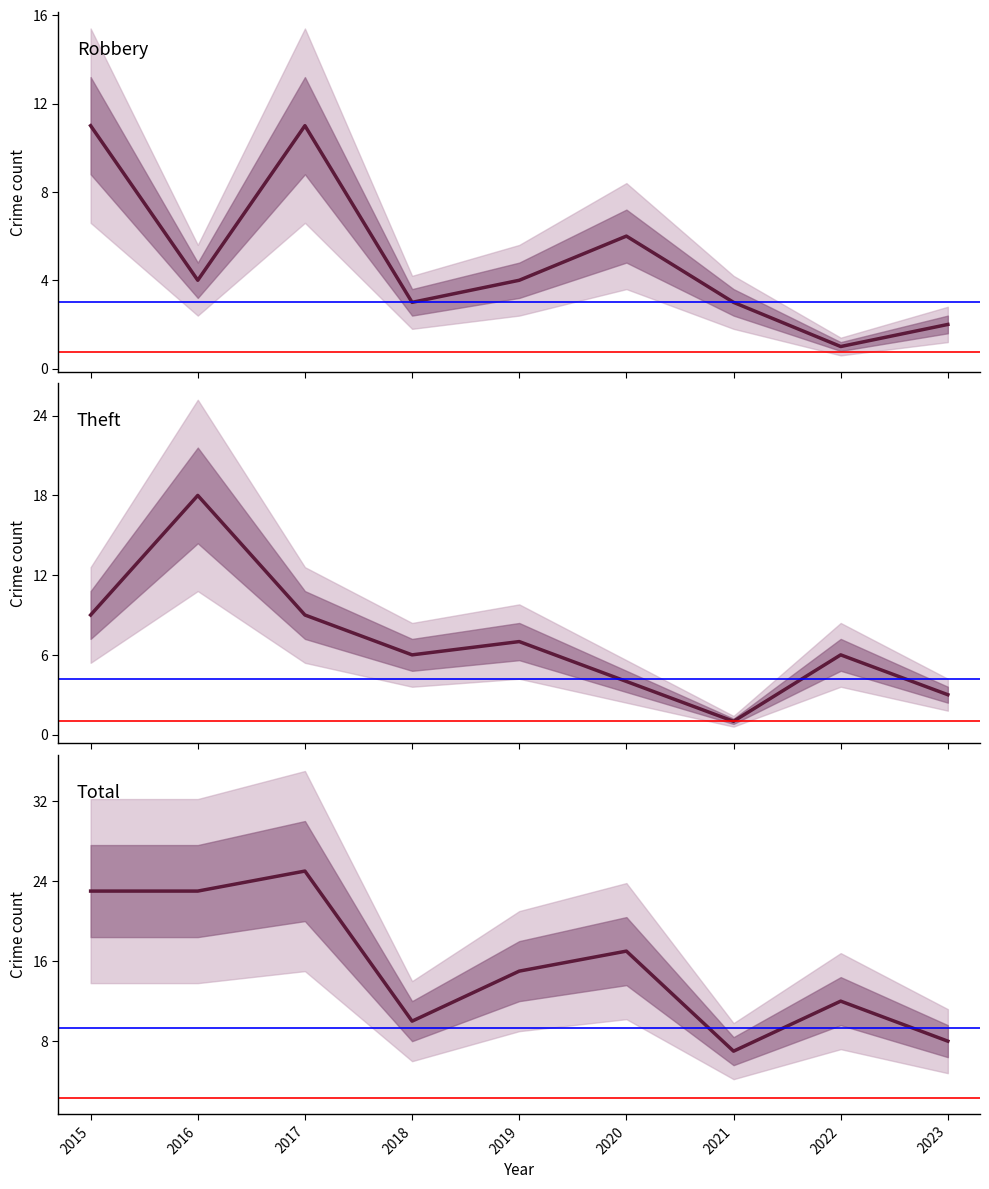

True or false: Total and Theft intersect in this chart.

False